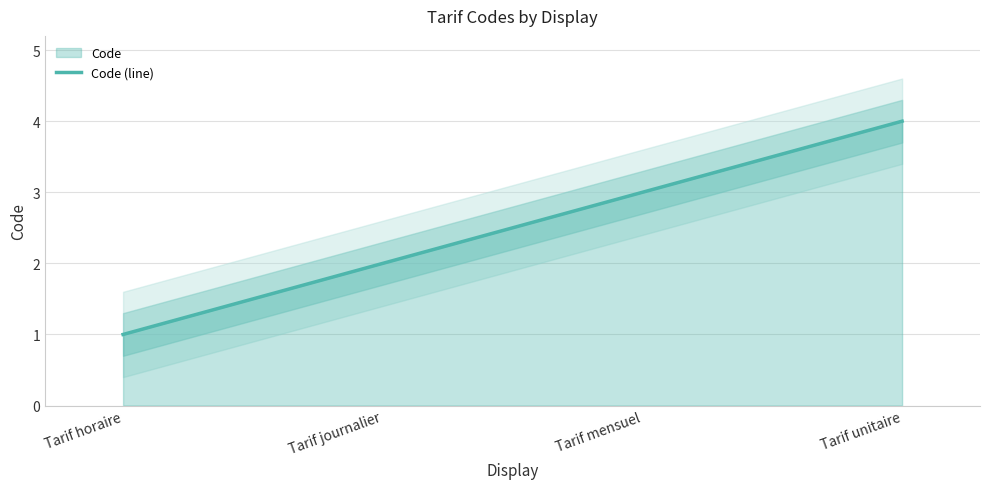

Does the chart display data point markers on the line(s)?

No